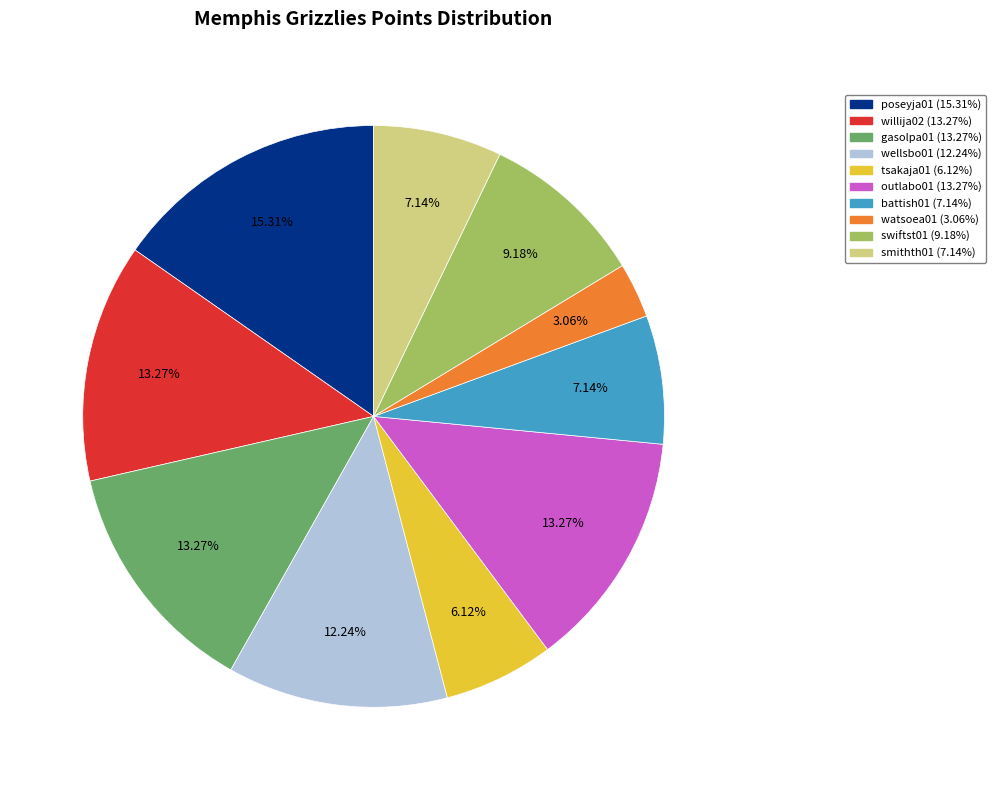

Does any single category account for the majority?

No